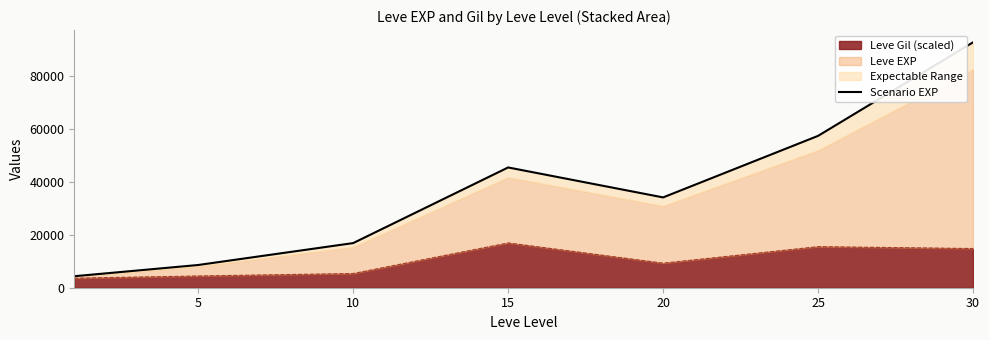

What is the minimum value for Leve Gil (scaled)?

3617.0